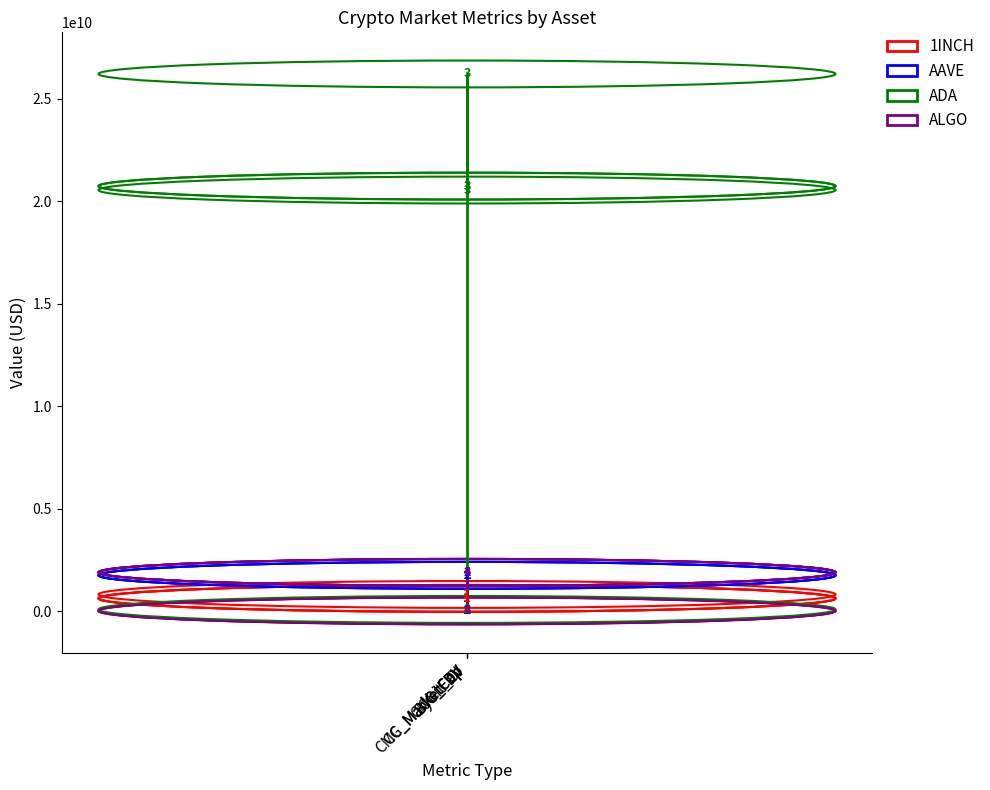

Which series has the largest total across all categories?

ADA